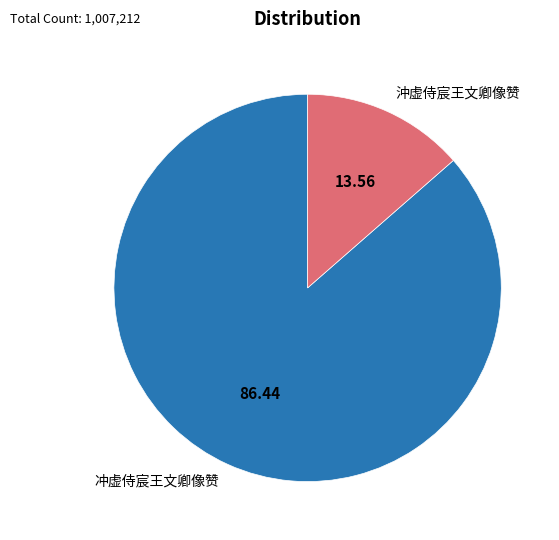

What is the smallest slice in the pie chart?

沖虚侍宸王文卿像赞